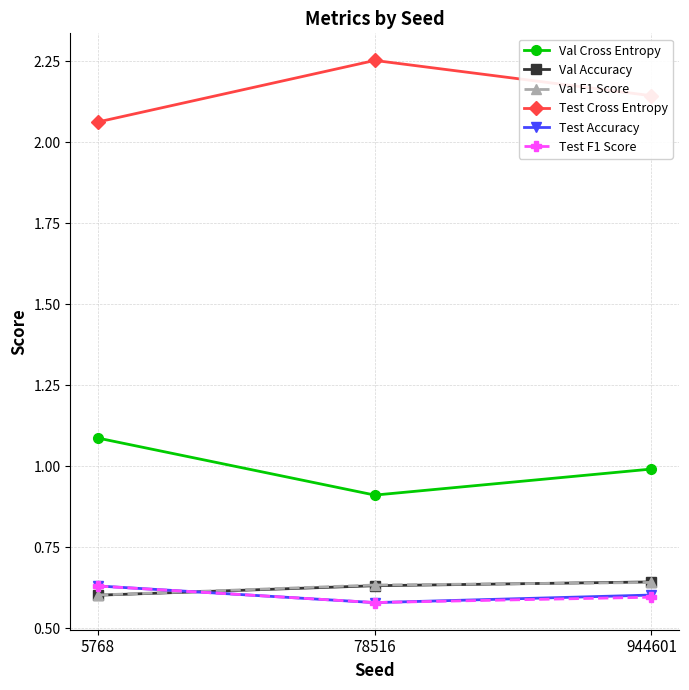

At how many categories does at least one series exceed 0?

3